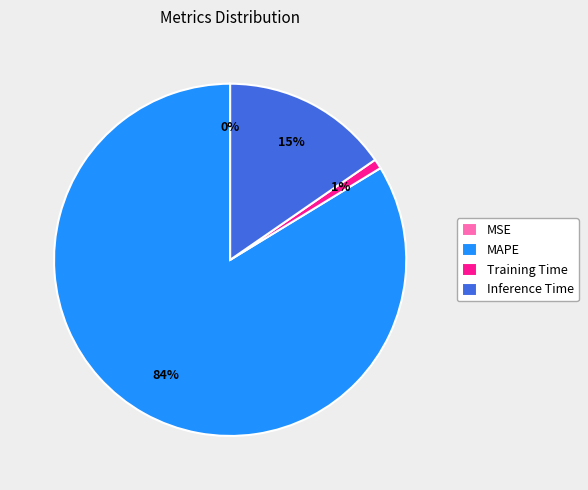

What percentage is the Training Time slice, to the nearest percent?

1%